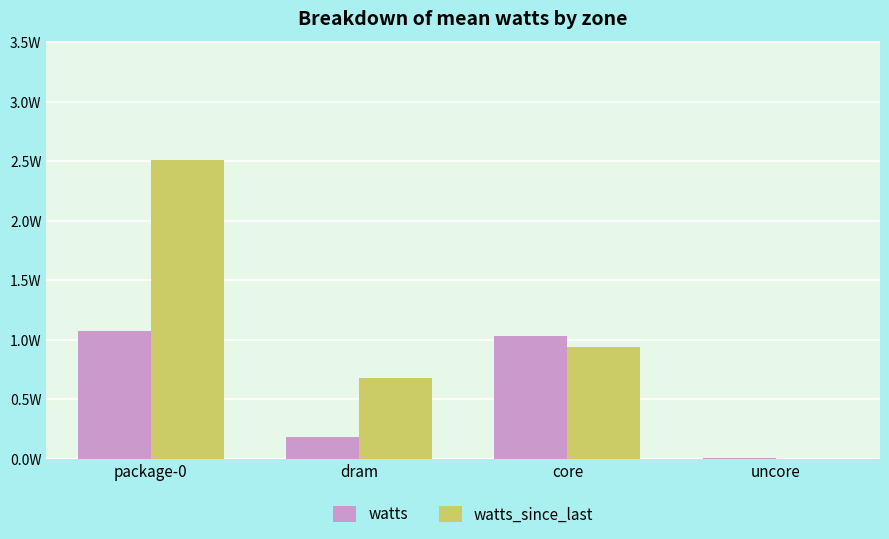

Are the bars horizontal?

No